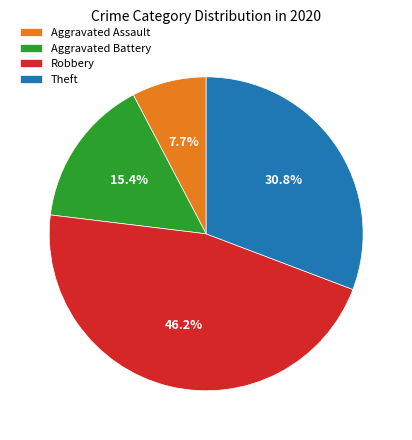

The Aggravated Battery slice represents 15% of the pie. True or false?

True